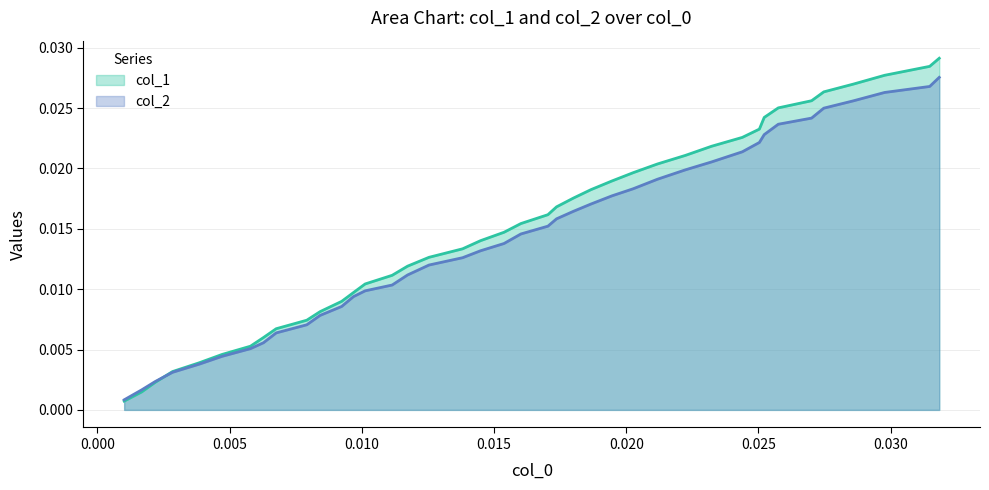

Which series has the largest total across all categories?

col_1